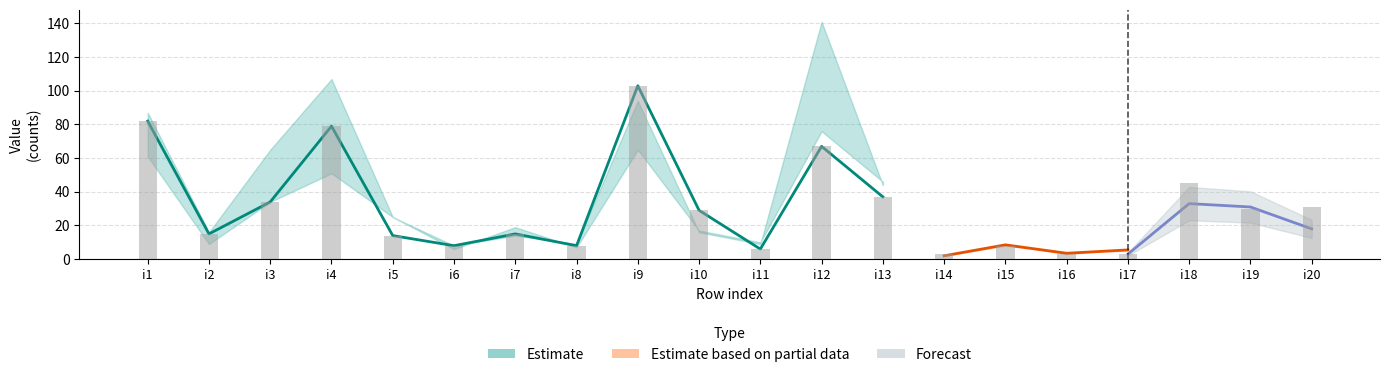

Count the number of categories in the chart.

20